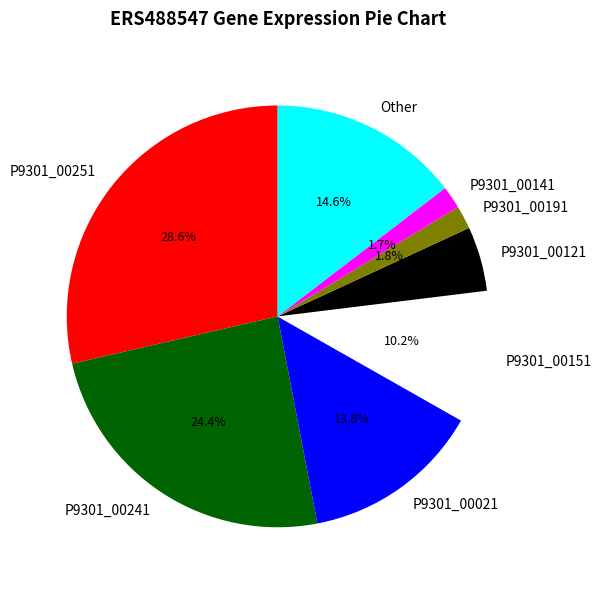

How many segments does this pie chart have?

8